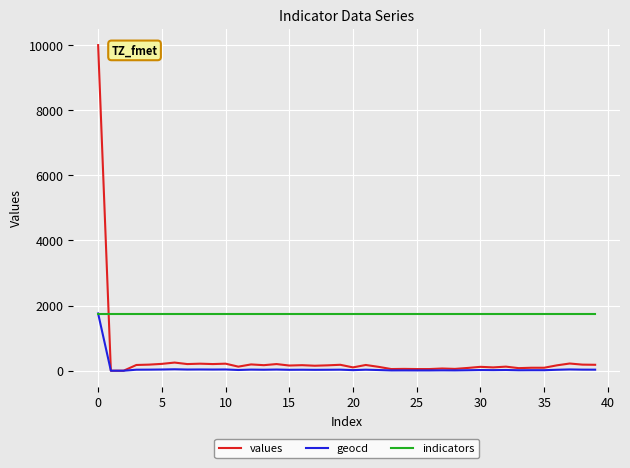

Which series has the widest spread of values?

values